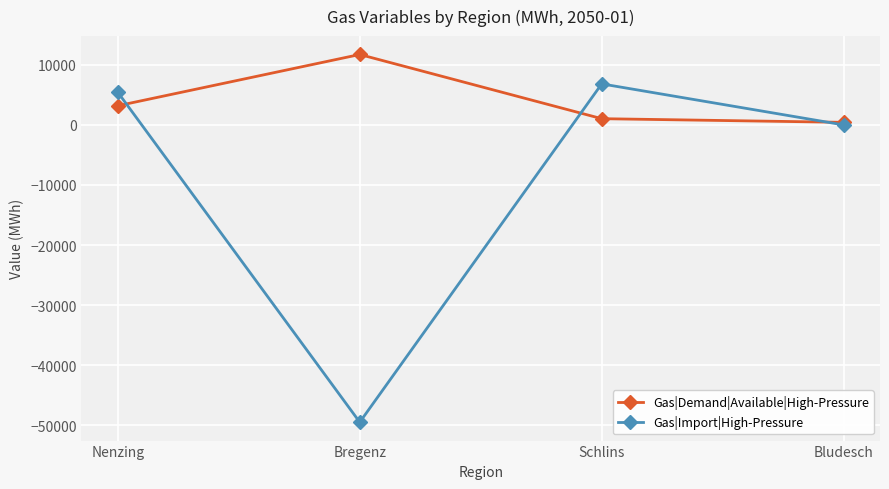

How many values in the Gas|Demand|Available|High-Pressure series are below 3195?

2